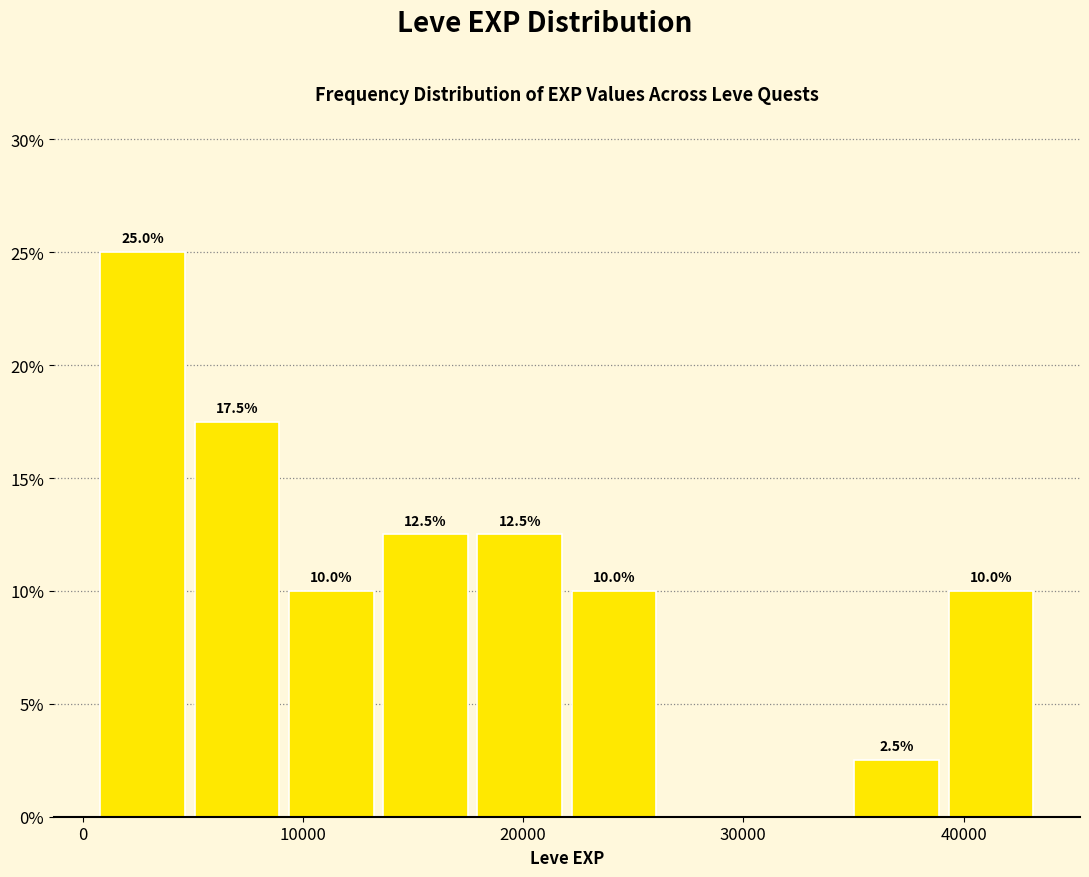

Which range on the x-axis has the tallest bar?

1000 to 5000